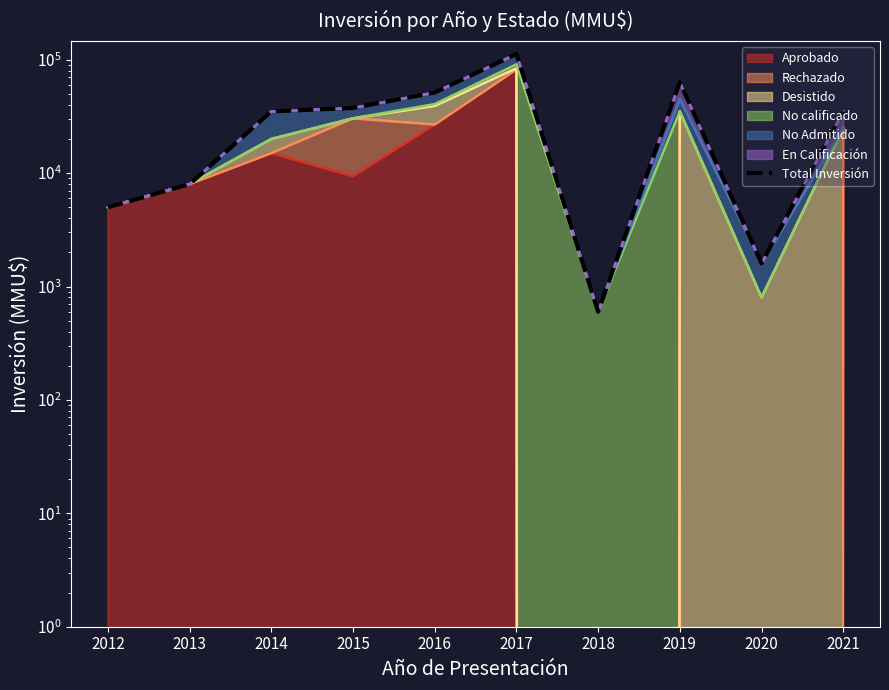

How many points are higher than both their immediate neighbors (excluding endpoints)?

2